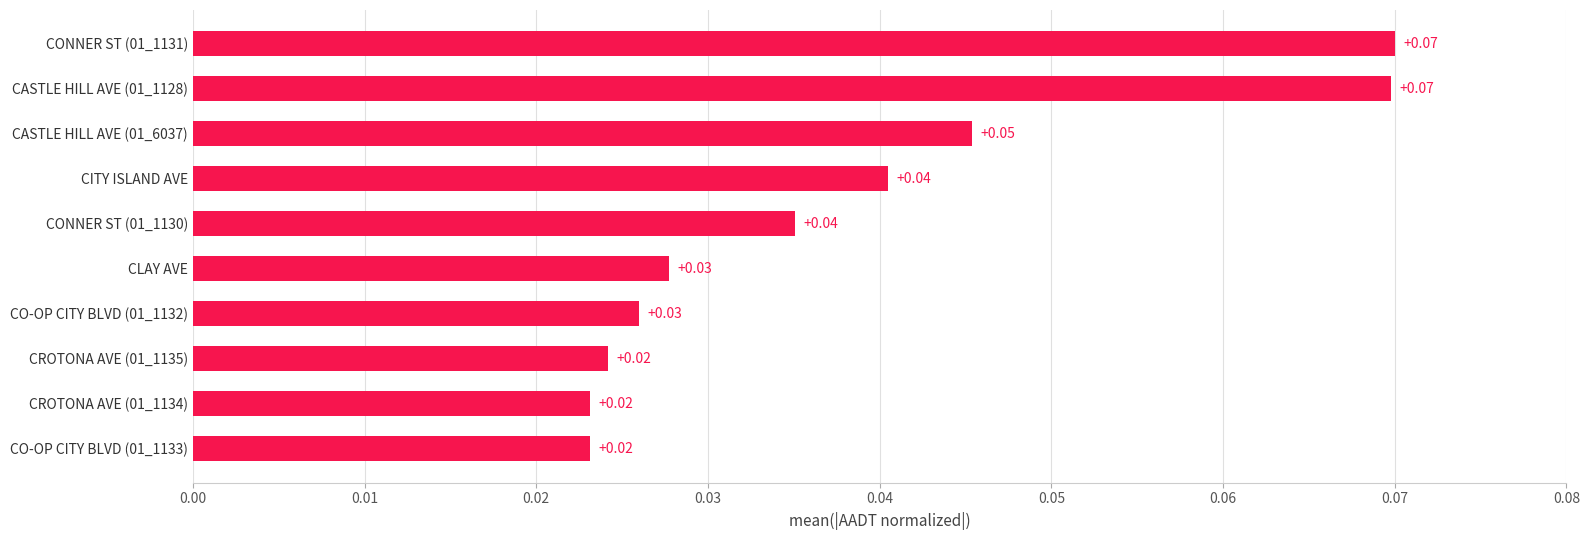

Count the values in the range 0 to 1.

10